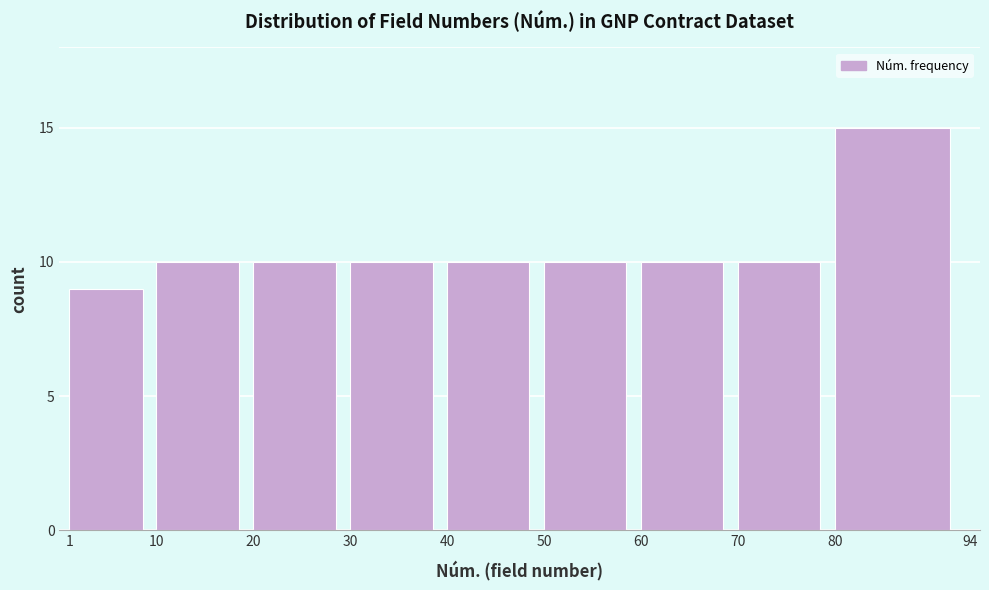

Reading left to right, transcribe all the data shown in this chart.

1=9	10=10	20=10	30=10	40=10	50=10	60=10	70=10	80=15